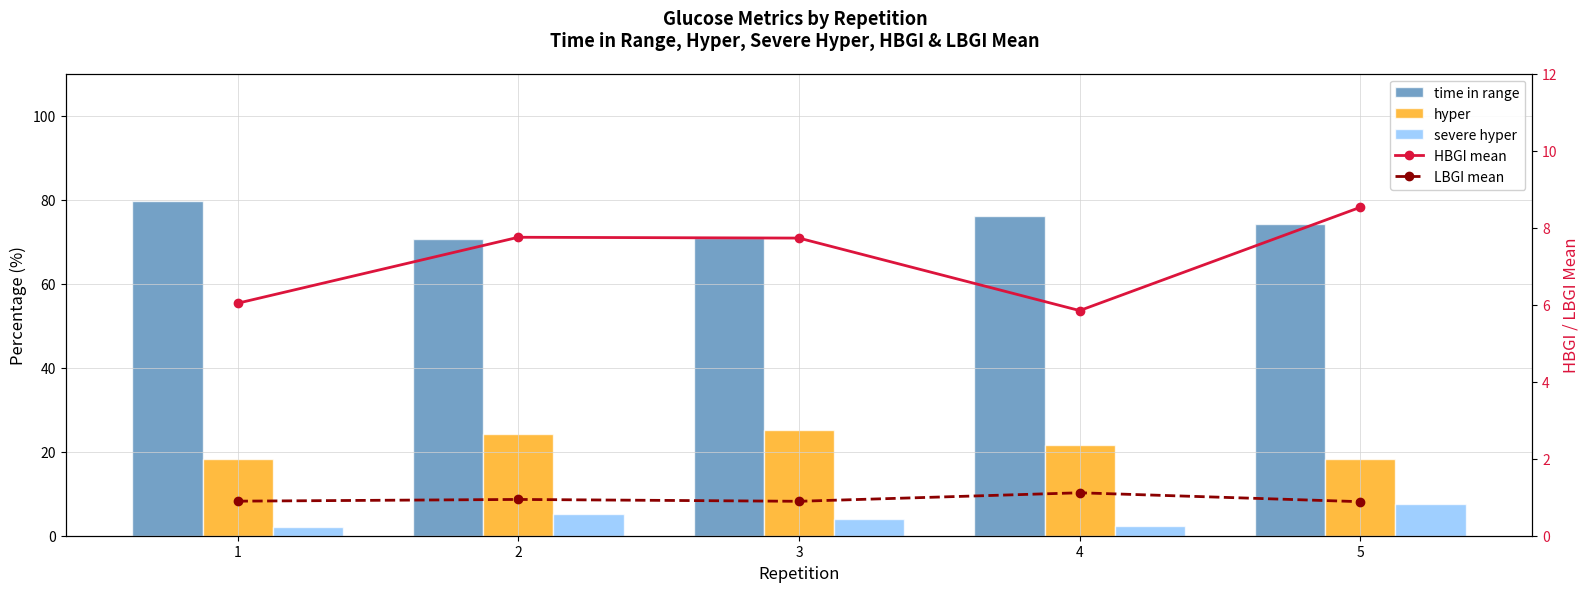

At which label does LBGI mean reach its minimum?

5